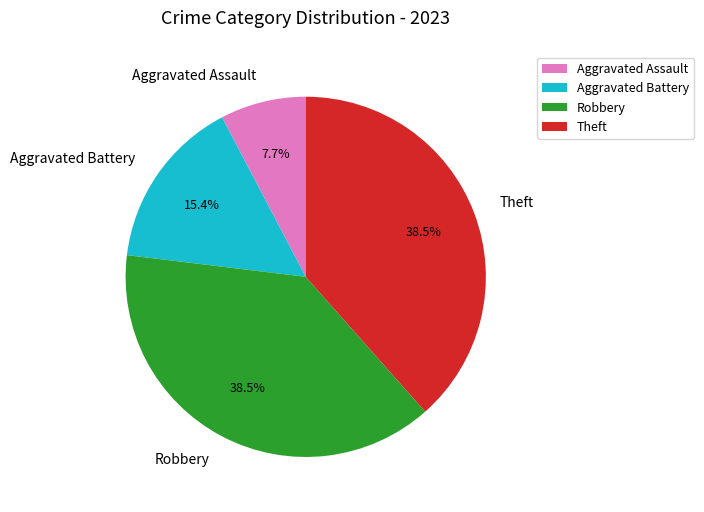

Which slice is the smallest?

Aggravated Assault